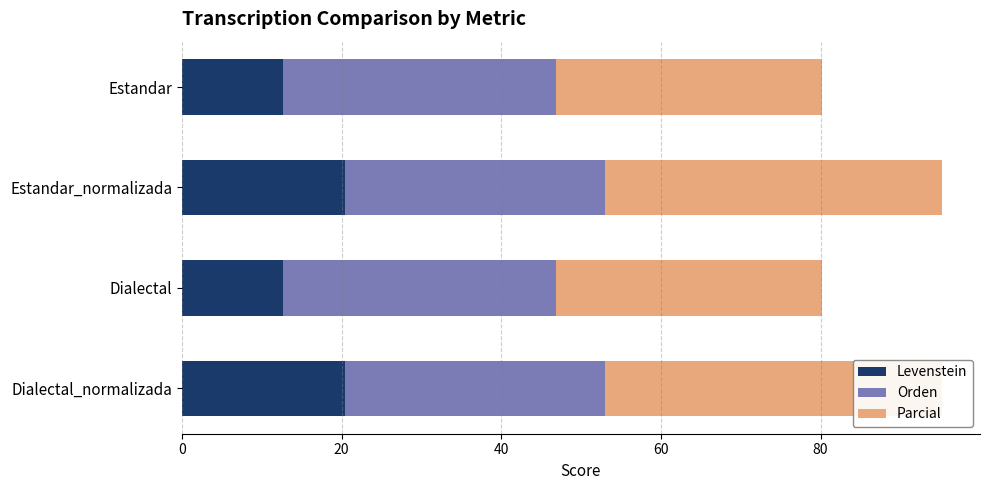

What is the value of the Levenstein bar at the 1st from the left?

12.7